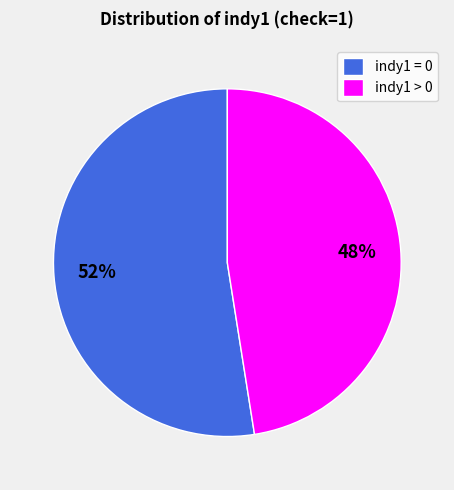

Is the sum of indy1 > 0 and indy1 = 0 greater than half?

Yes